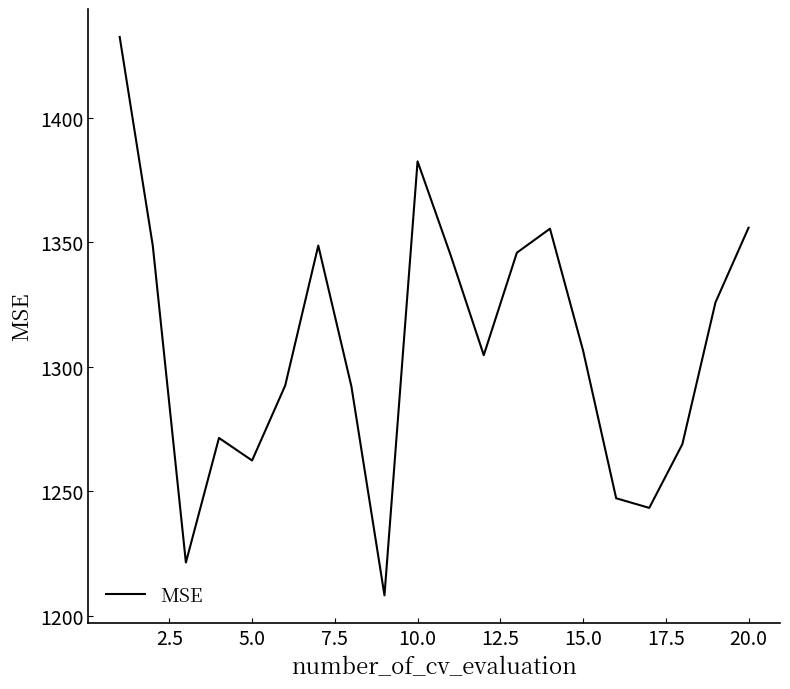

What is the maximum value shown in the chart?

1432.6